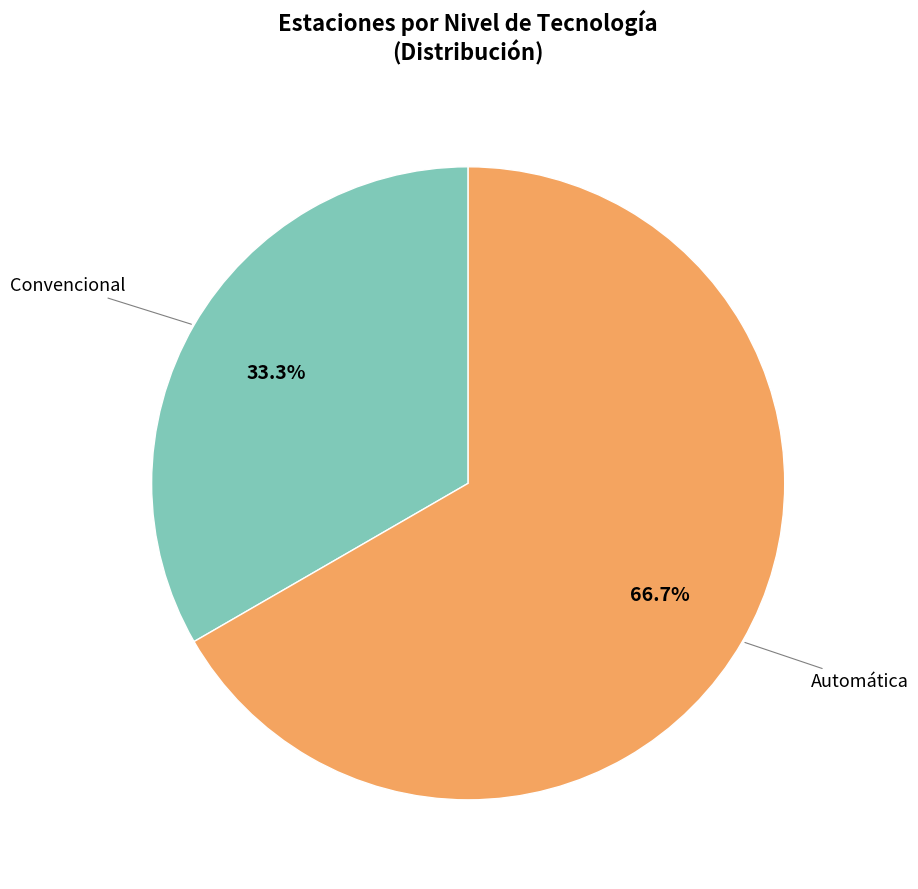

What is the largest slice in the pie chart?

Automática